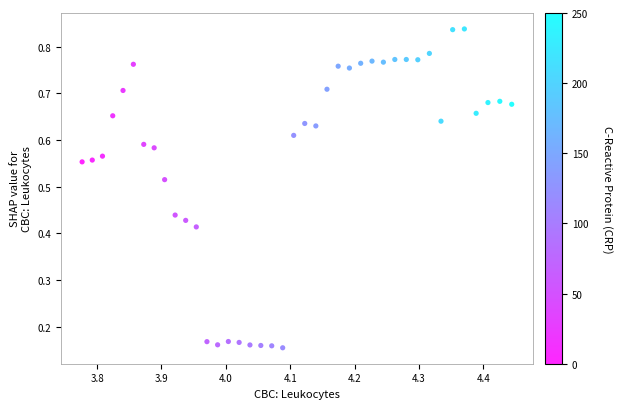

How many data points are displayed?

40